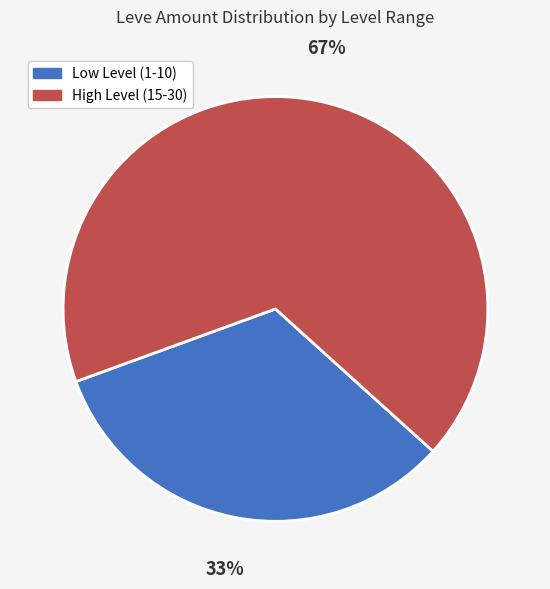

Does any single category account for the majority?

Yes